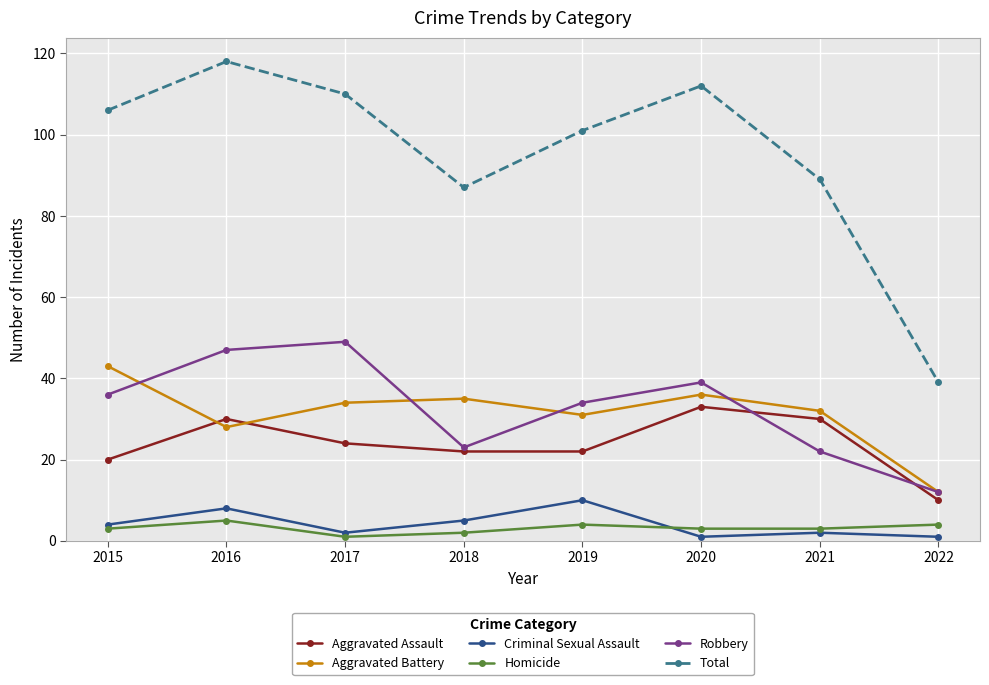

What is the highest value of the Robbery series?

49